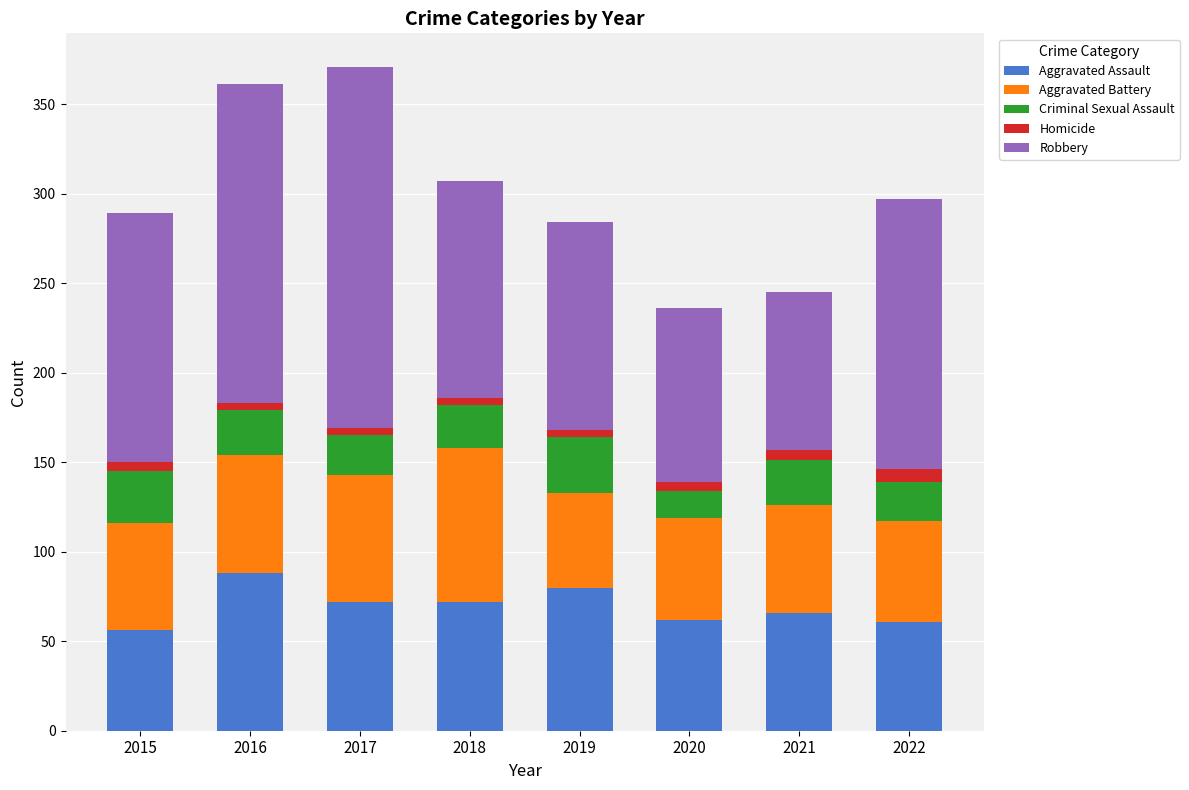

What is the value of the Aggravated Assault bar at the 5th from the left?

80